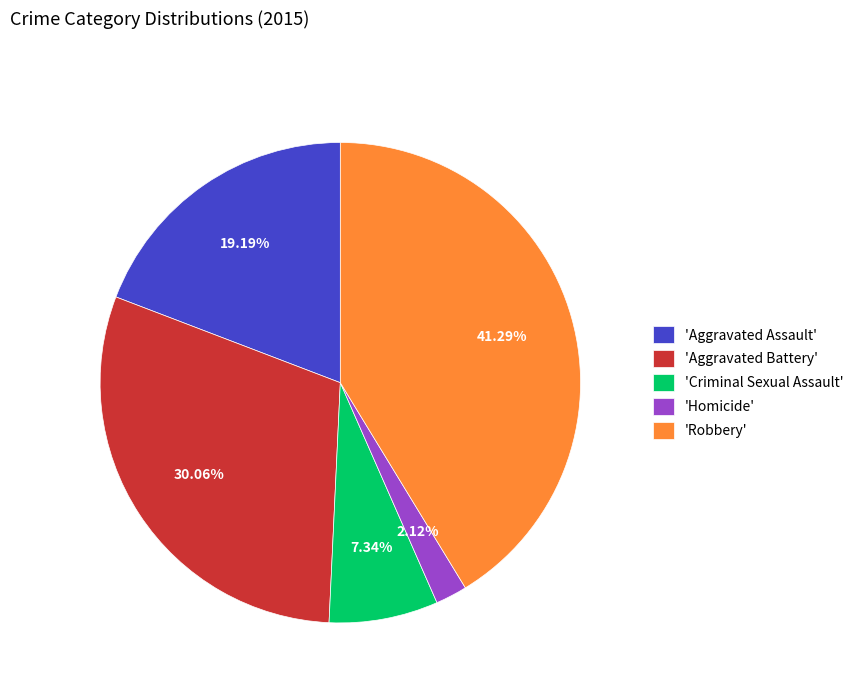

What is the smallest slice in the pie chart?

'Homicide'